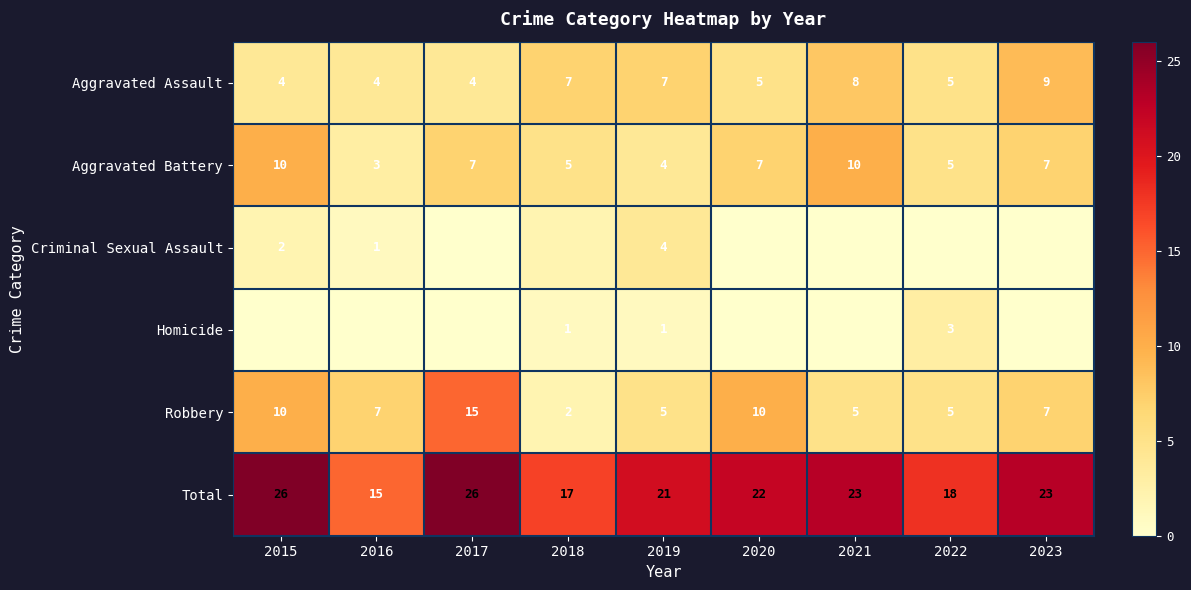

Rank the categories by Aggravated Assault value from lowest to highest.

2015, 2016, 2017, 2020, 2022, 2018, 2019, 2021, 2023